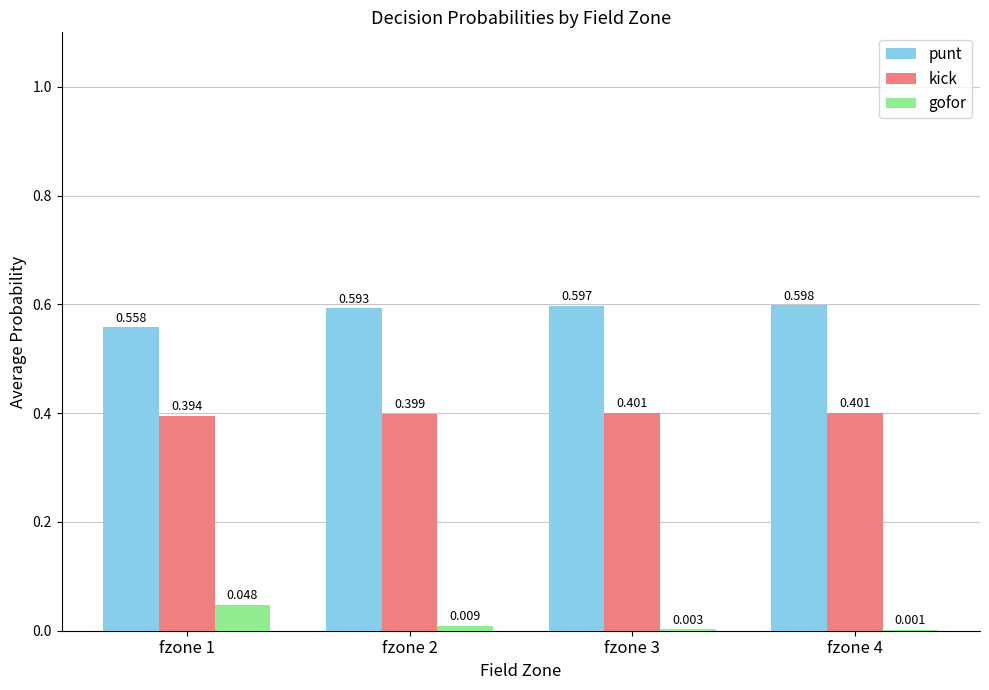

Which series has the largest total across all categories?

punt